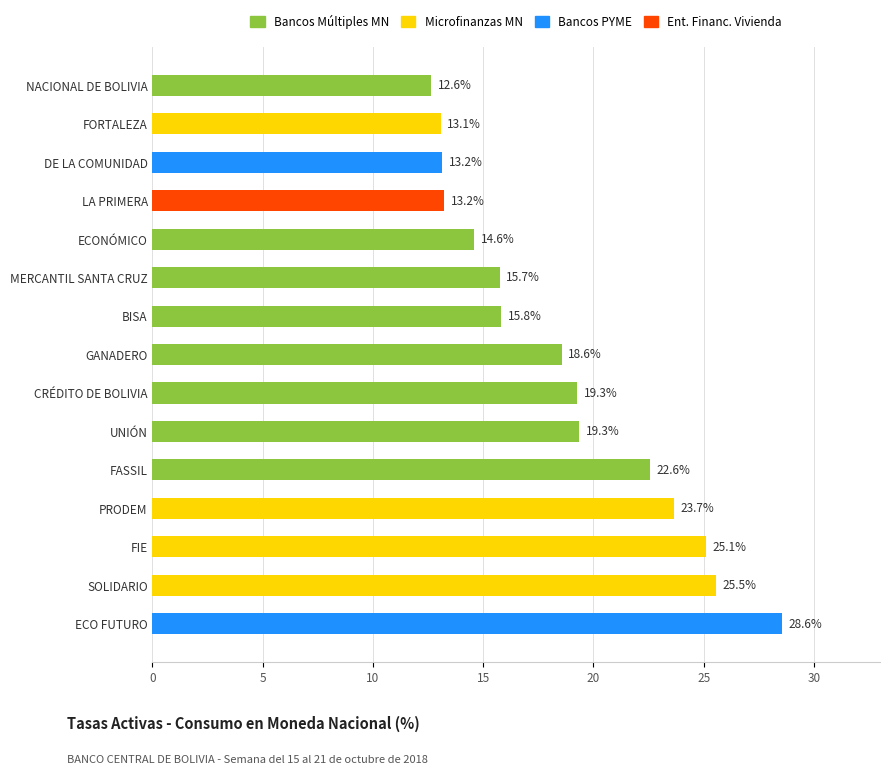

Are the bars horizontal?

Yes